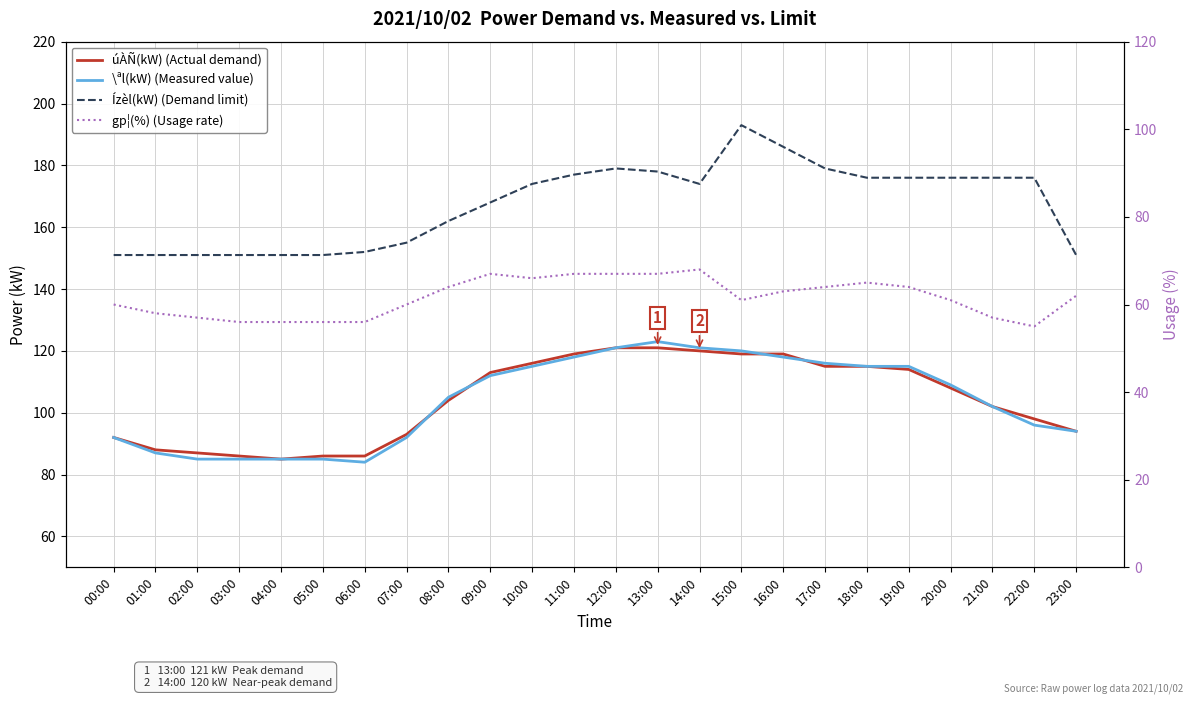

Where is úÀÑ(kW) (Actual demand) nearest to the value 103?

08:00